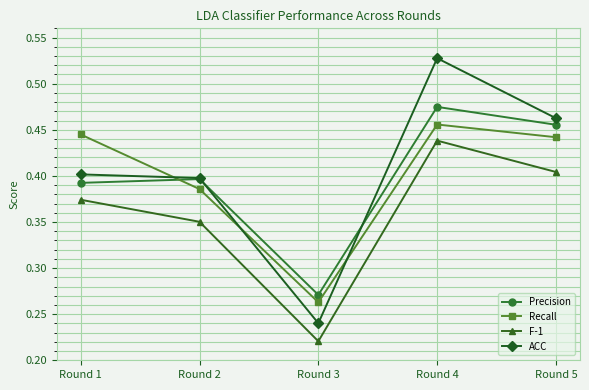

Where is Recall nearest to the value 0?

Round 3